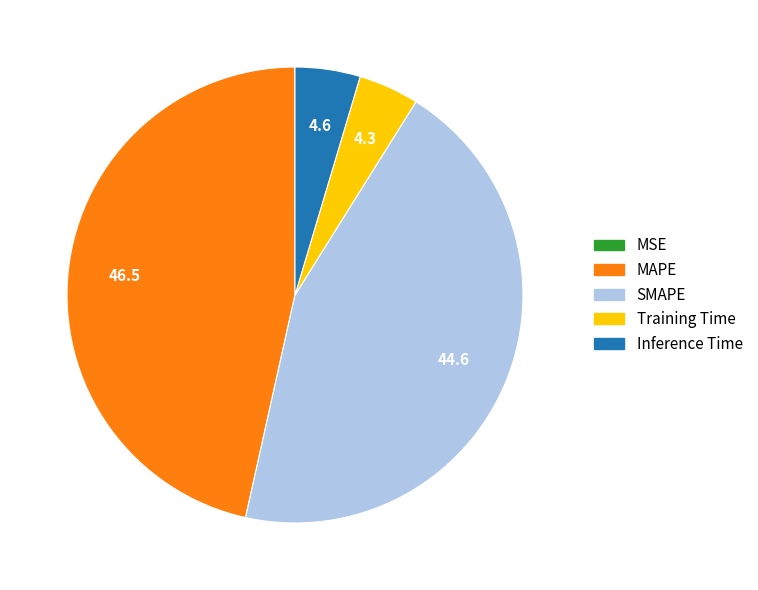

Is the sum of Training Time and SMAPE greater than half?

No